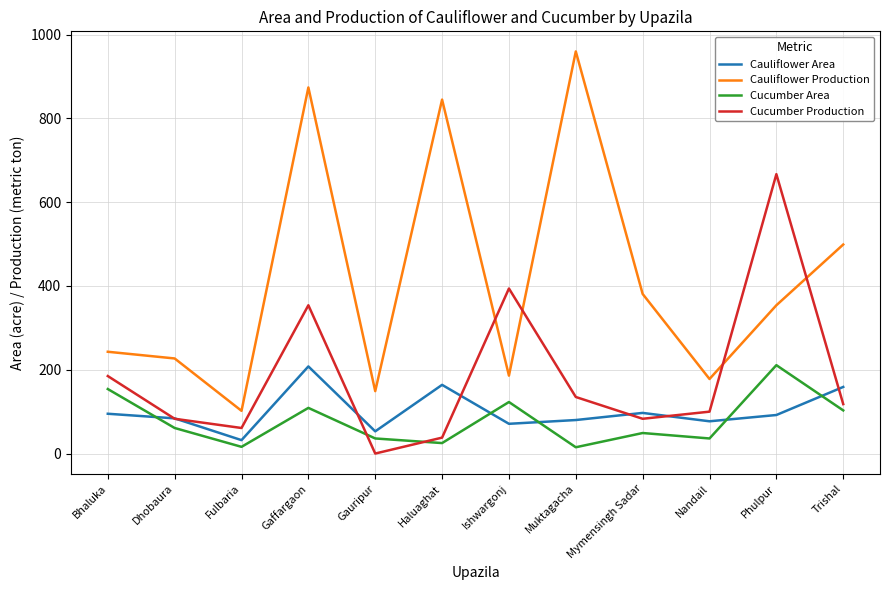

True or false: Cucumber Area has a value of 258 at Bhaluka.

False